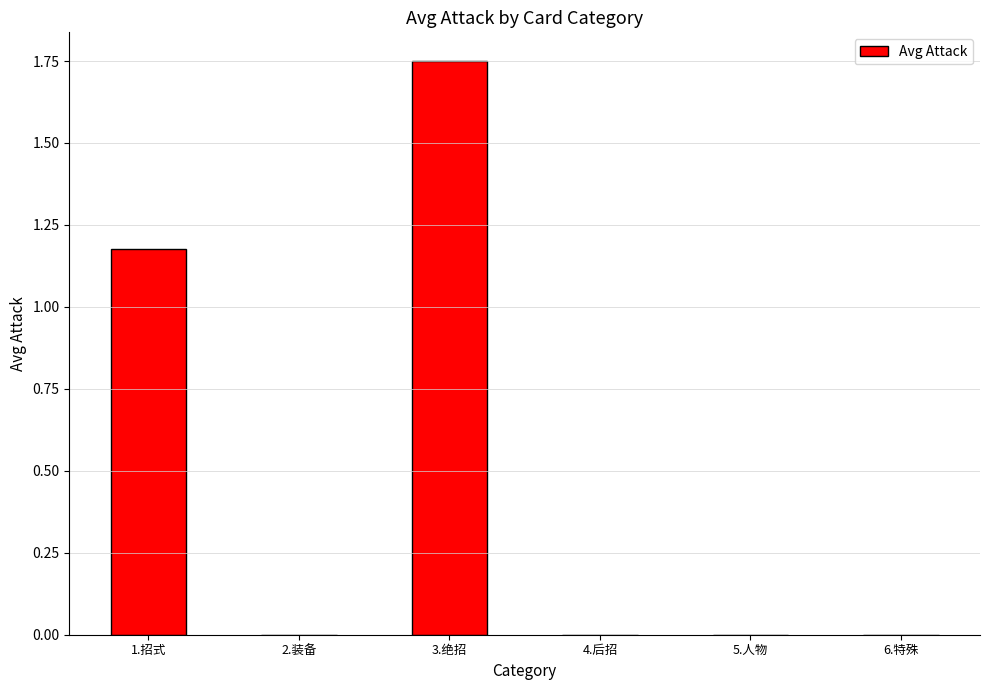

Which label corresponds to the largest value in the chart?

3.绝招